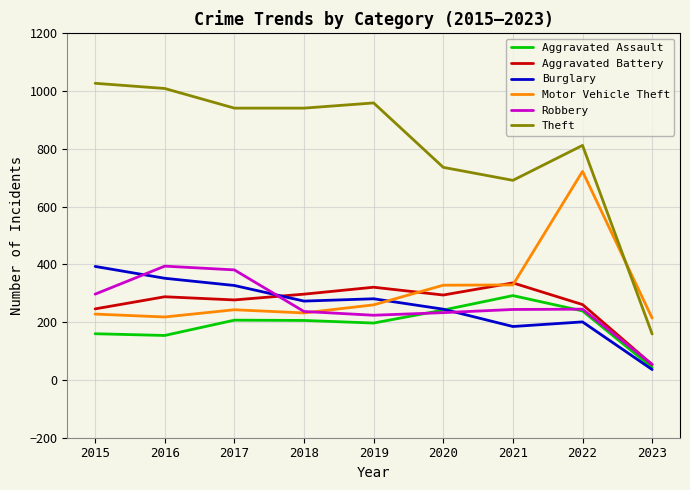

Where is the first local maximum for Robbery?

2016